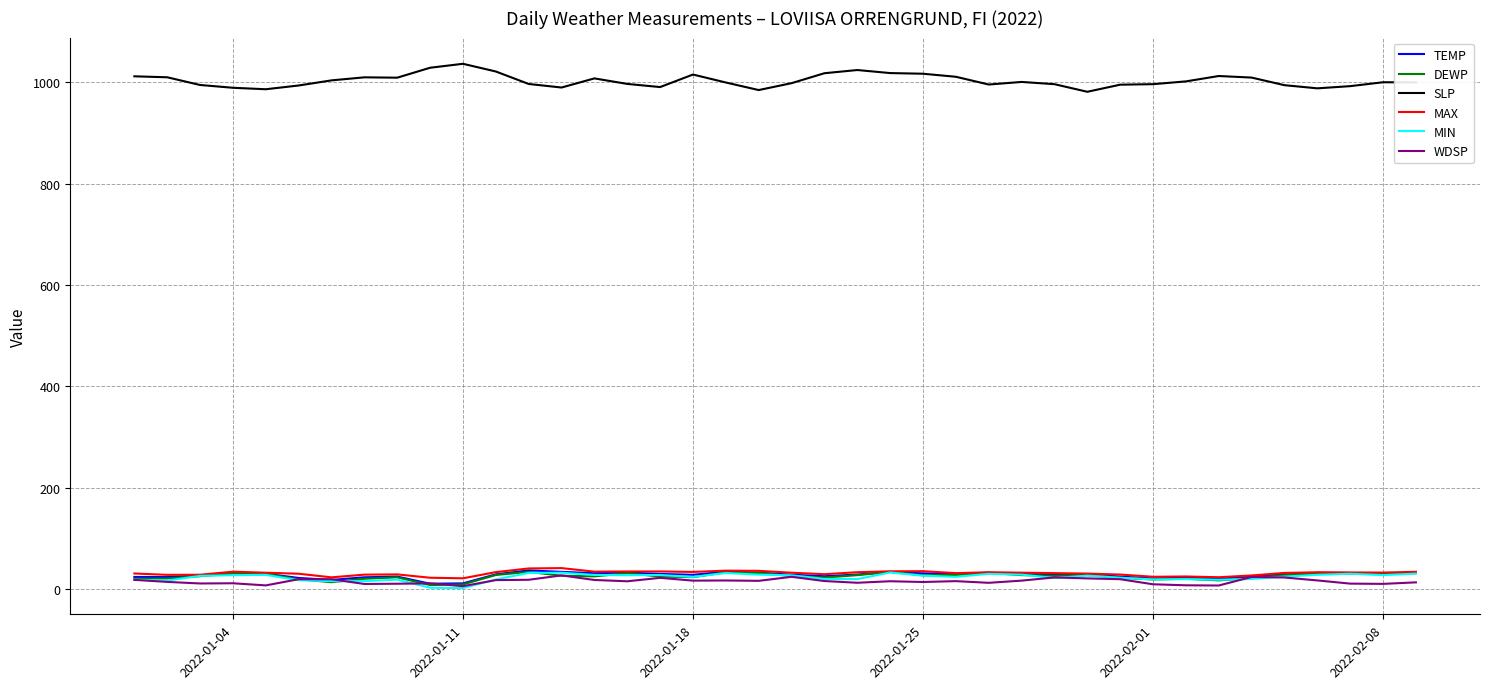

What is the difference between the second highest and second lowest values in the MIN series?

29.6